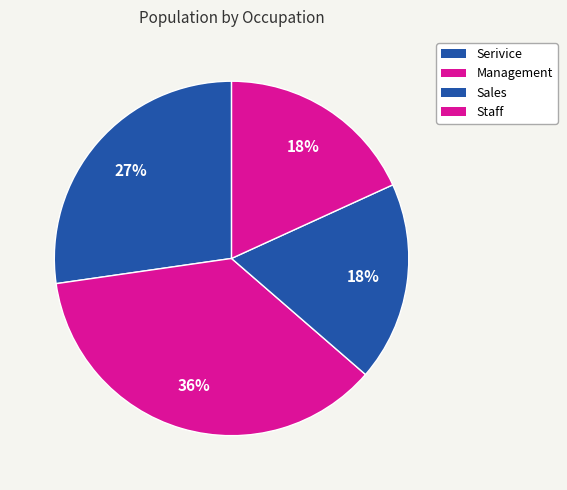

Which has a higher value, Serivice or Sales?

Serivice